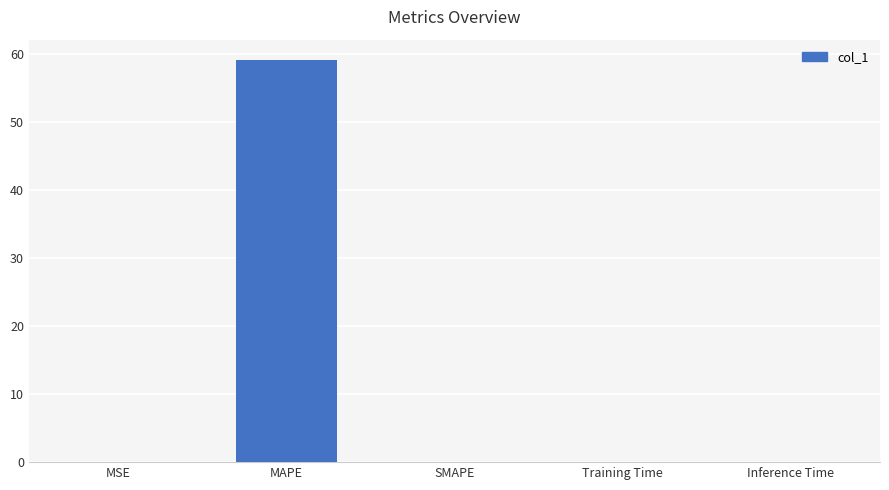

How many distinct data groups are displayed?

1